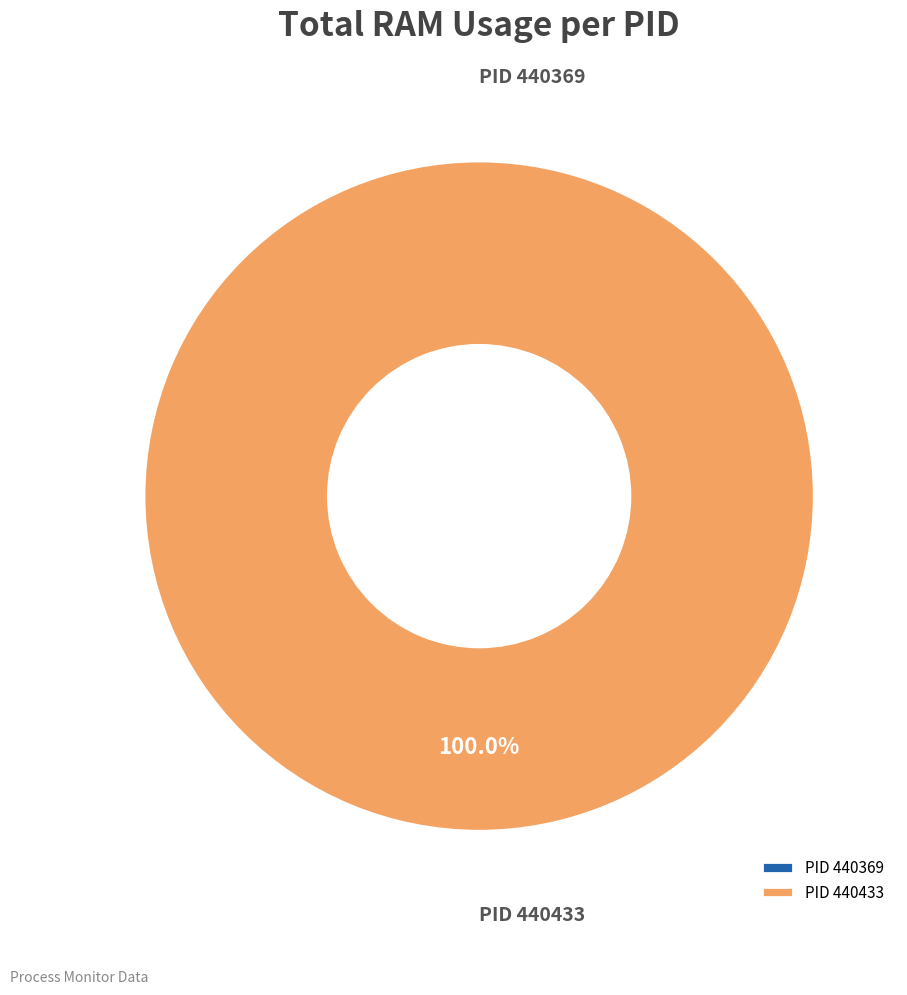

Is 440433 the majority of the pie?

Yes